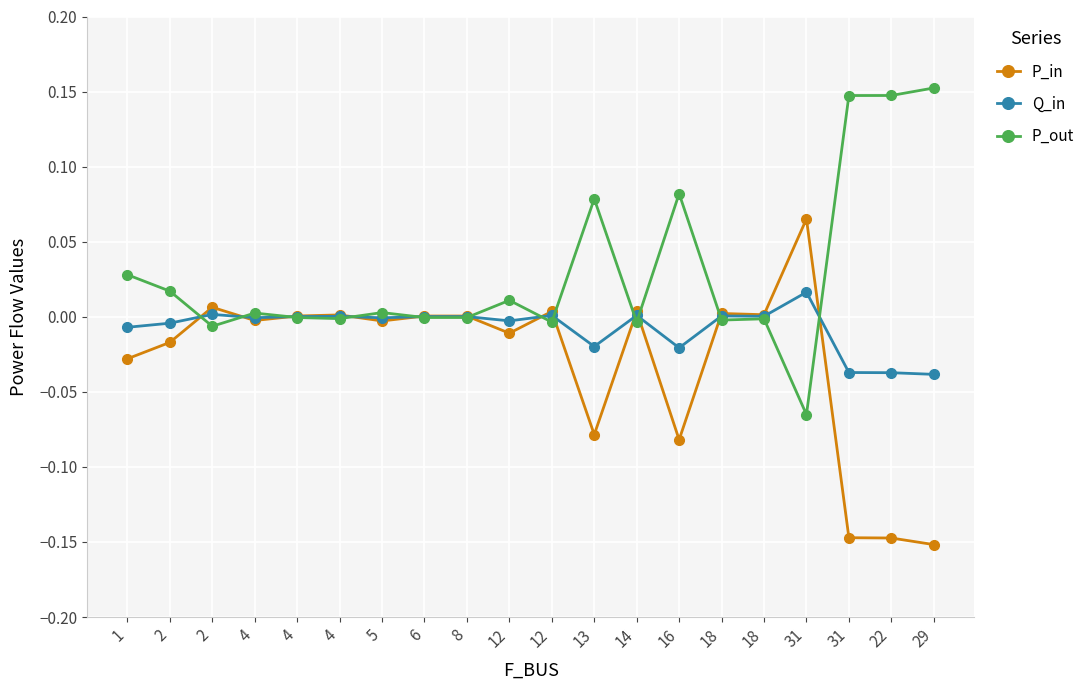

At which label does Q_in first exceed 0?

2